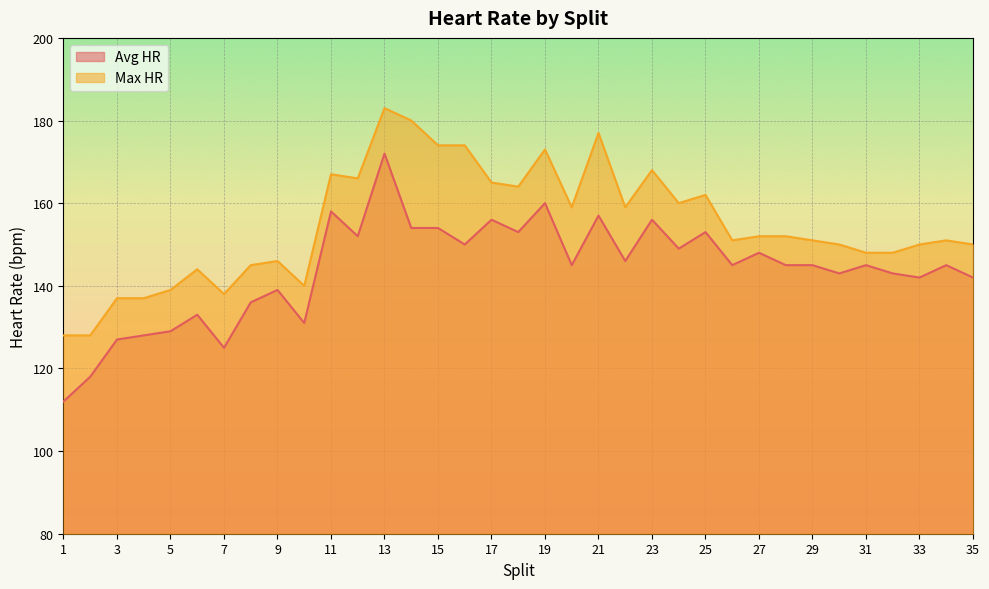

Which category has the highest value across all series?

13